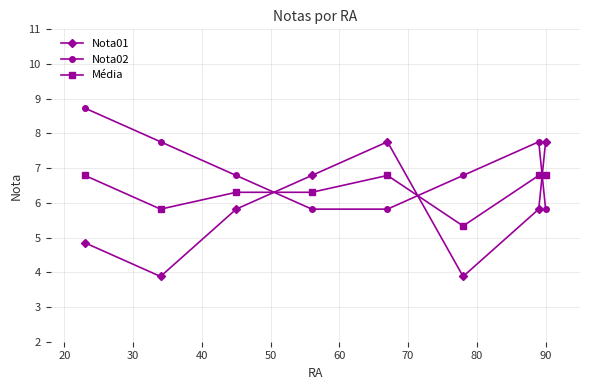

What are all the series names shown in the legend?

Nota01, Nota02, Média